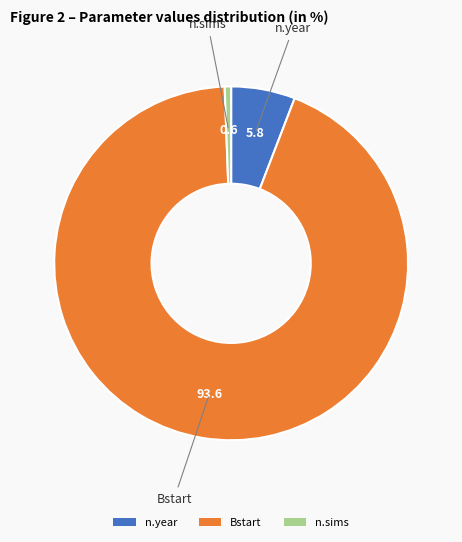

The n.year slice represents 20% of the pie. True or false?

False